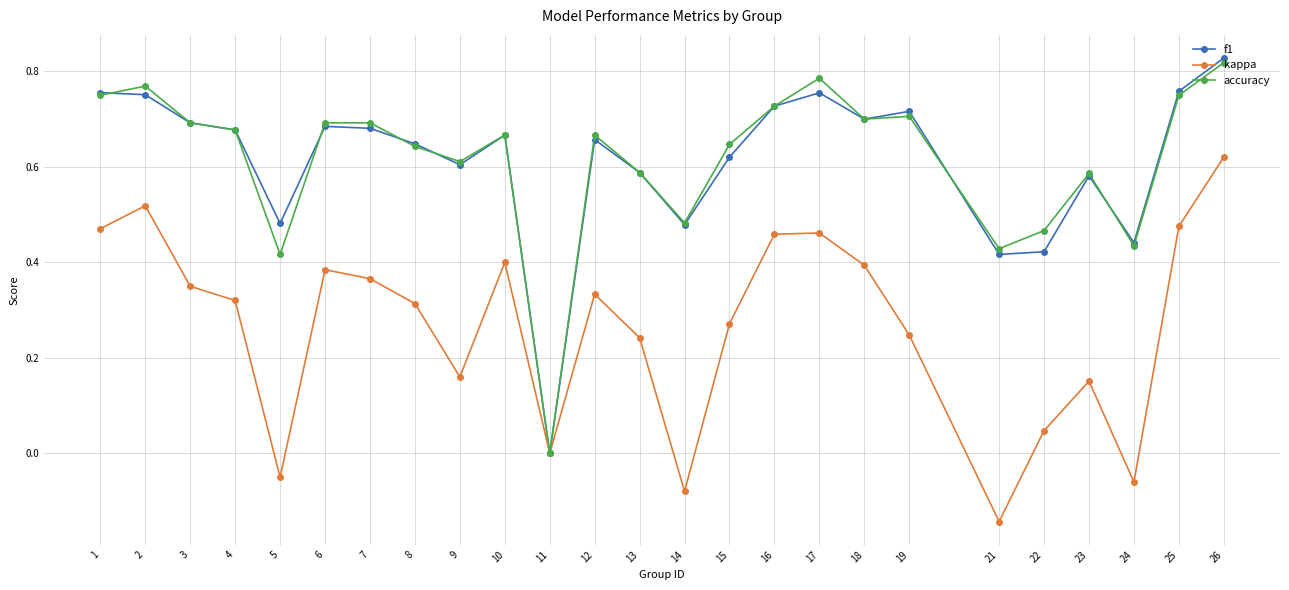

True or false: kappa has a value of 0.3 at 11.

False